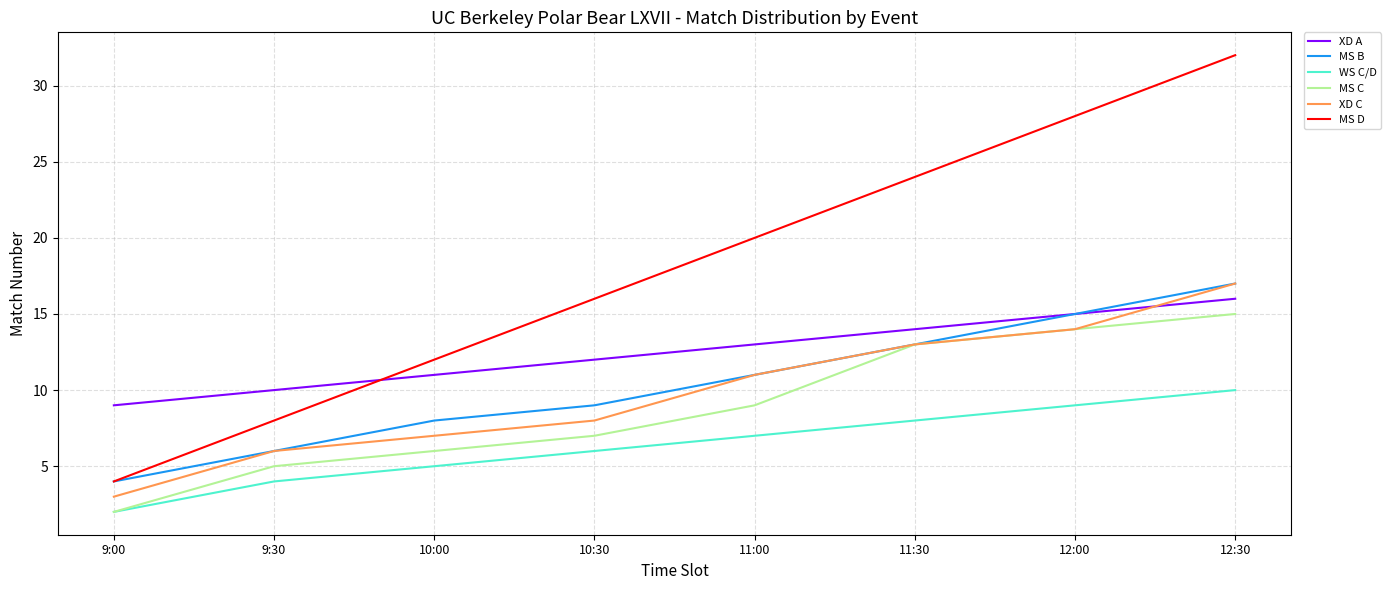

What position from the left is 12:00?

7